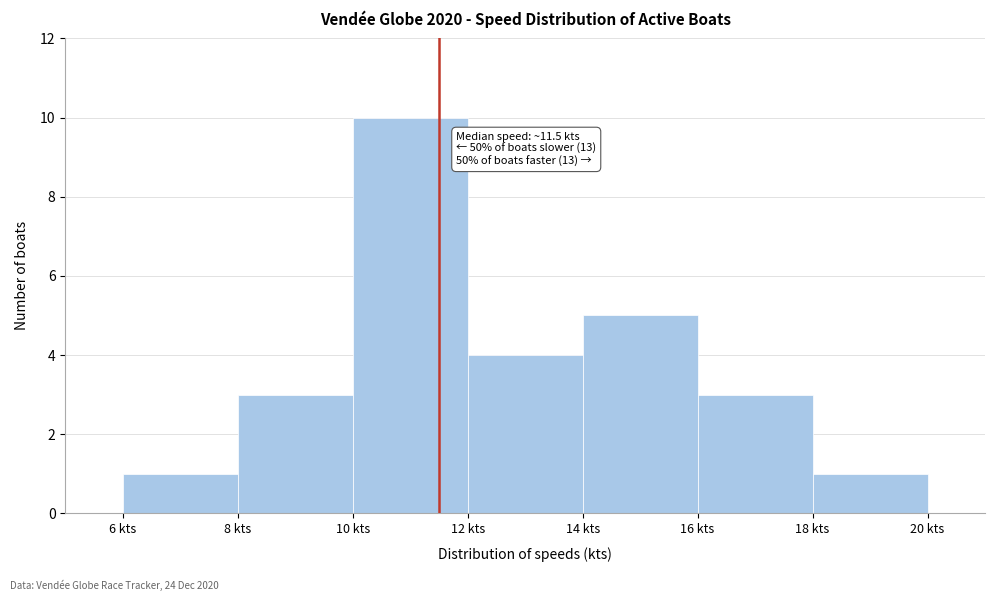

Over which range of the x-axis is the bar tallest?

10 to 12